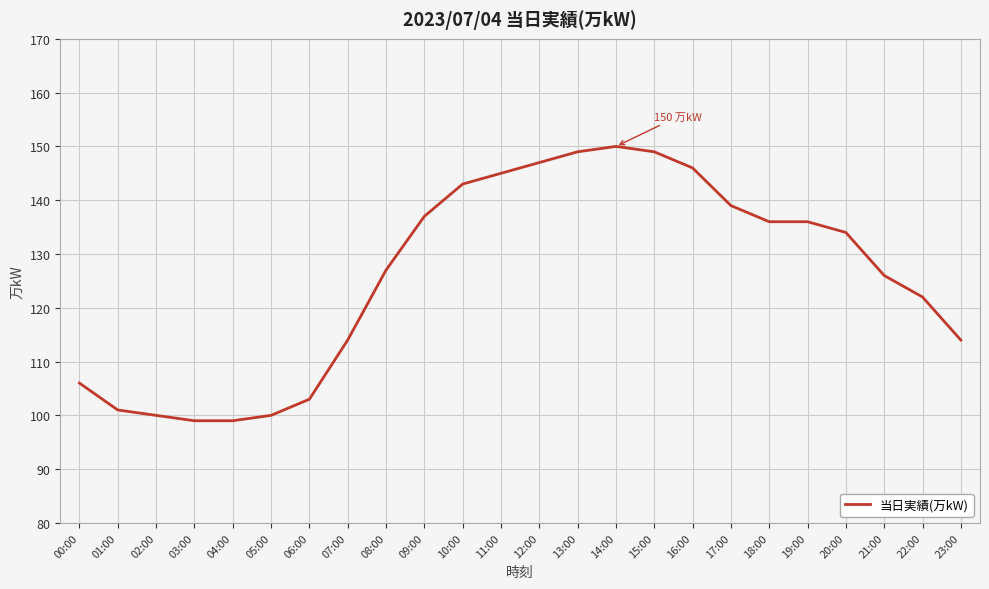

The chart shows a value of 246 at 11:00. True or false?

False